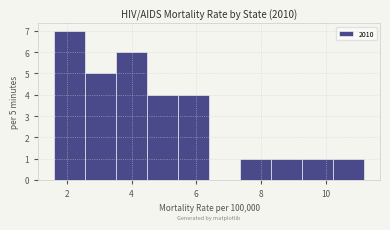

Which range on the x-axis has the tallest bar?

1.60 to 2.56